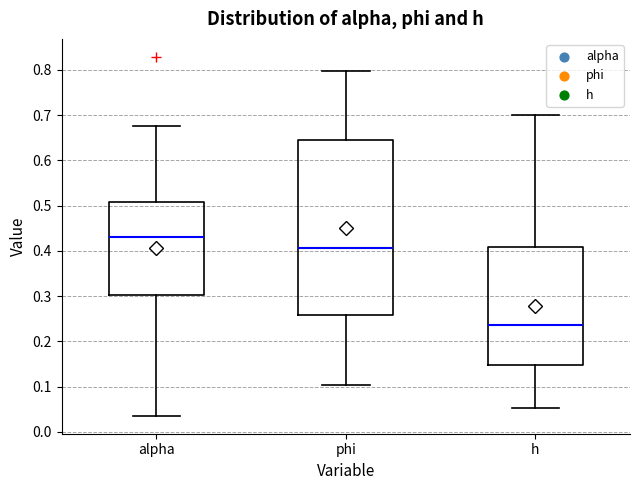

Where does the median line of the box for alpha sit on the y-axis? The values are not printed on the chart, so give them approximately, as read against the axis.

0.43